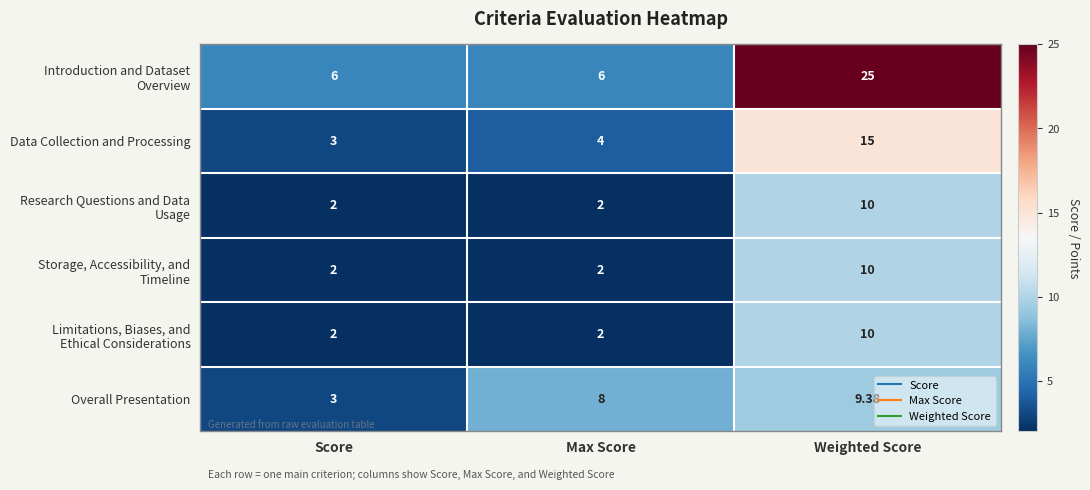

Which label corresponds to the largest value in the chart?

Weighted Score